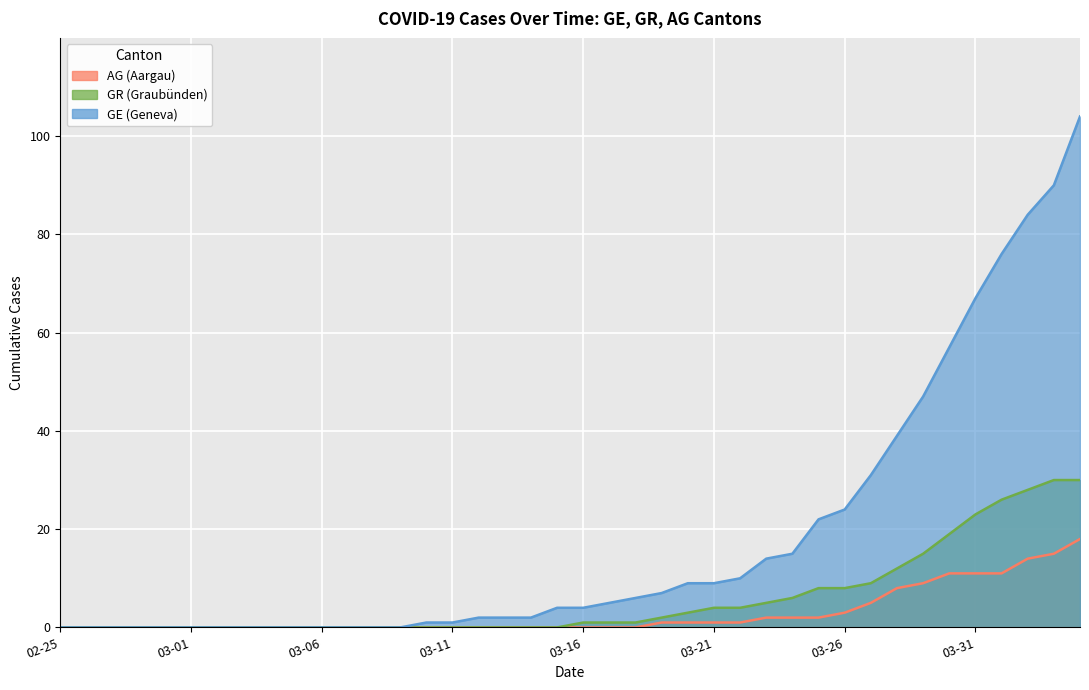

What is the sum of all GE values?

732